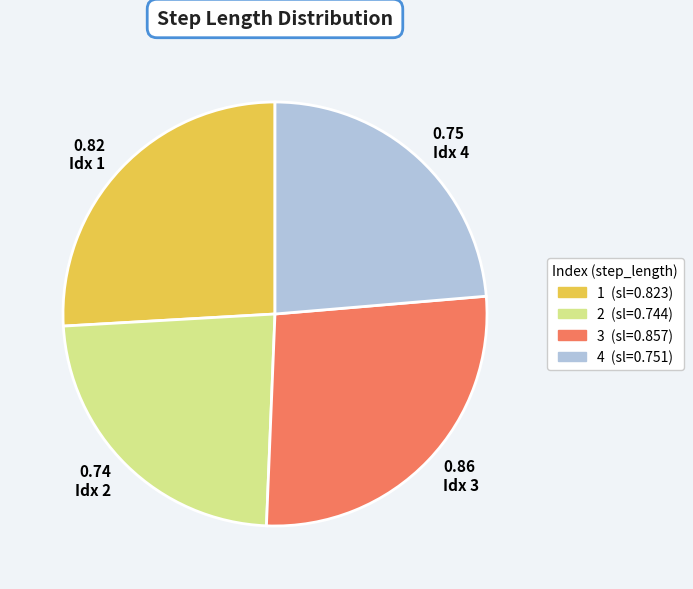

The 0.86 Idx 3 slice represents 20% of the pie. True or false?

False